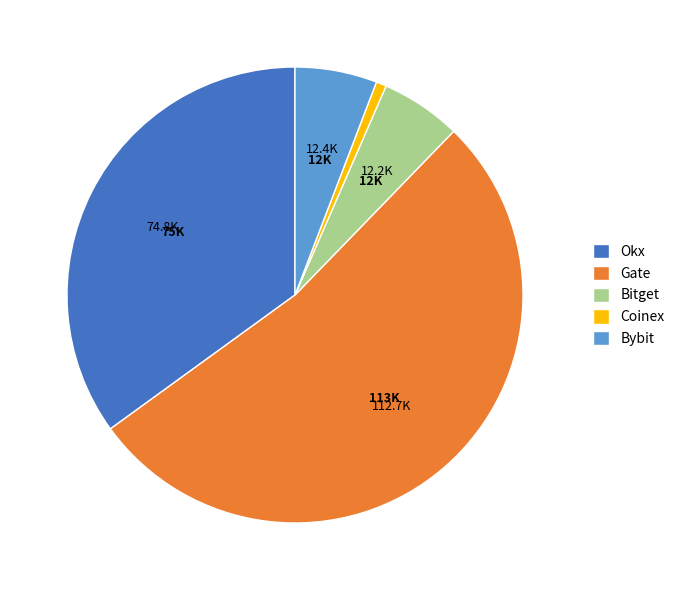

Which slice is the smallest?

Coinex